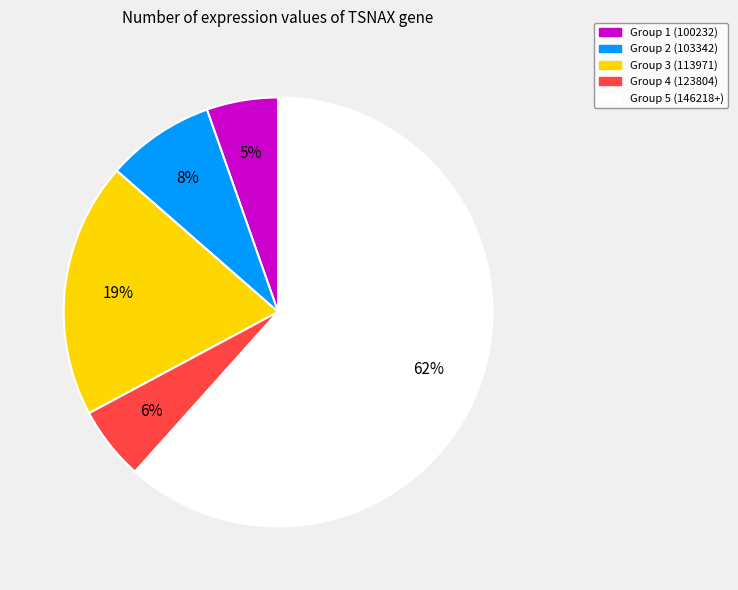

Is there a majority slice in this chart?

Yes